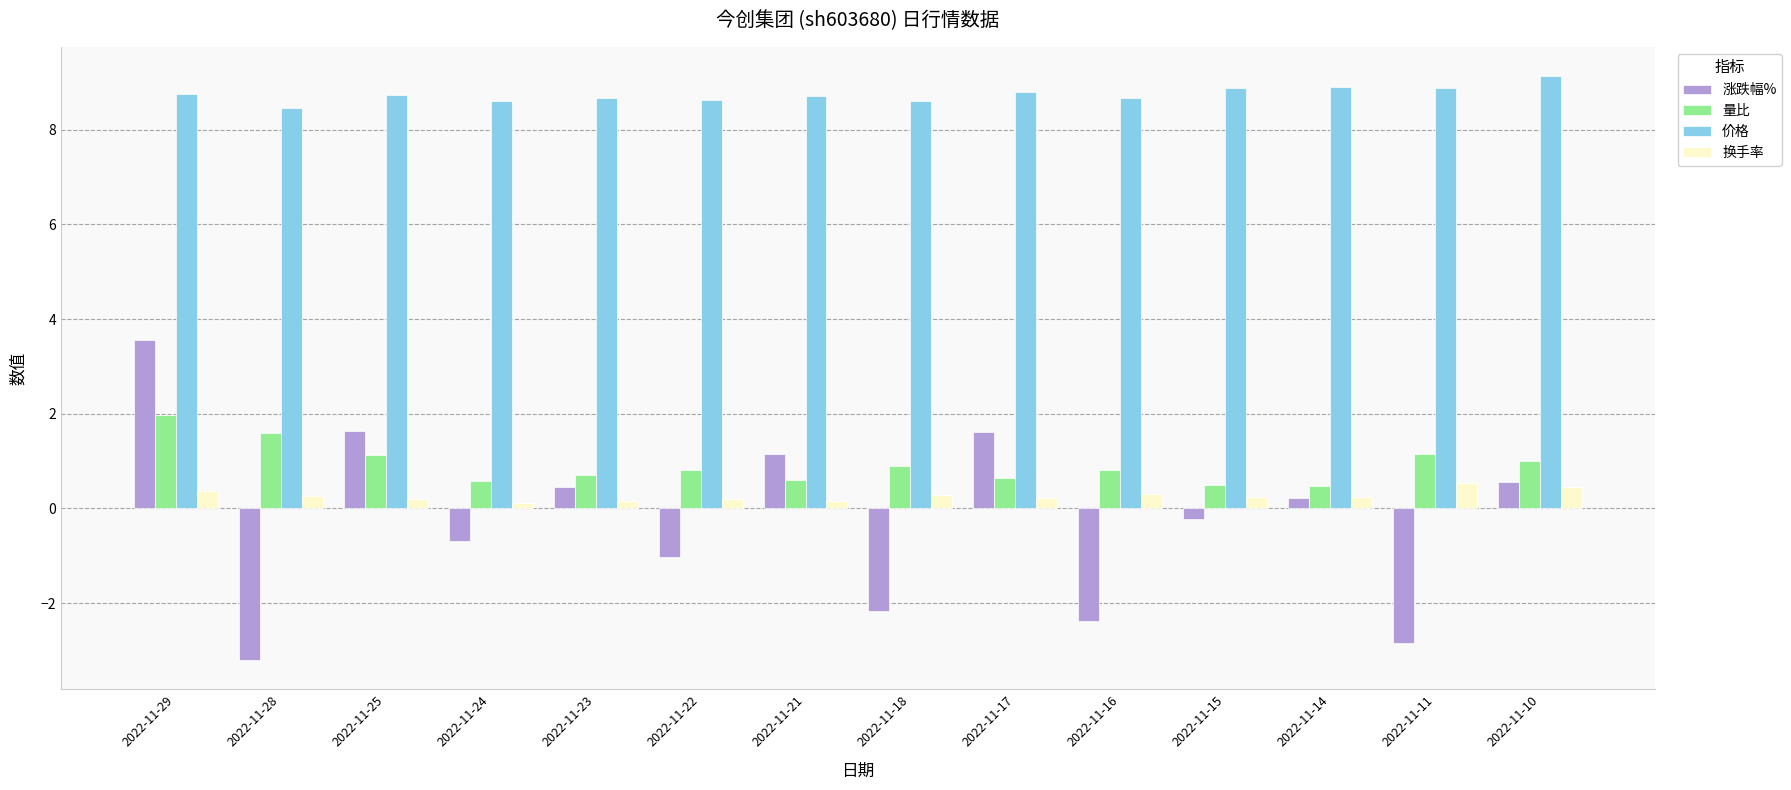

At which label does 涨跌幅% first exceed 0?

2022-11-29